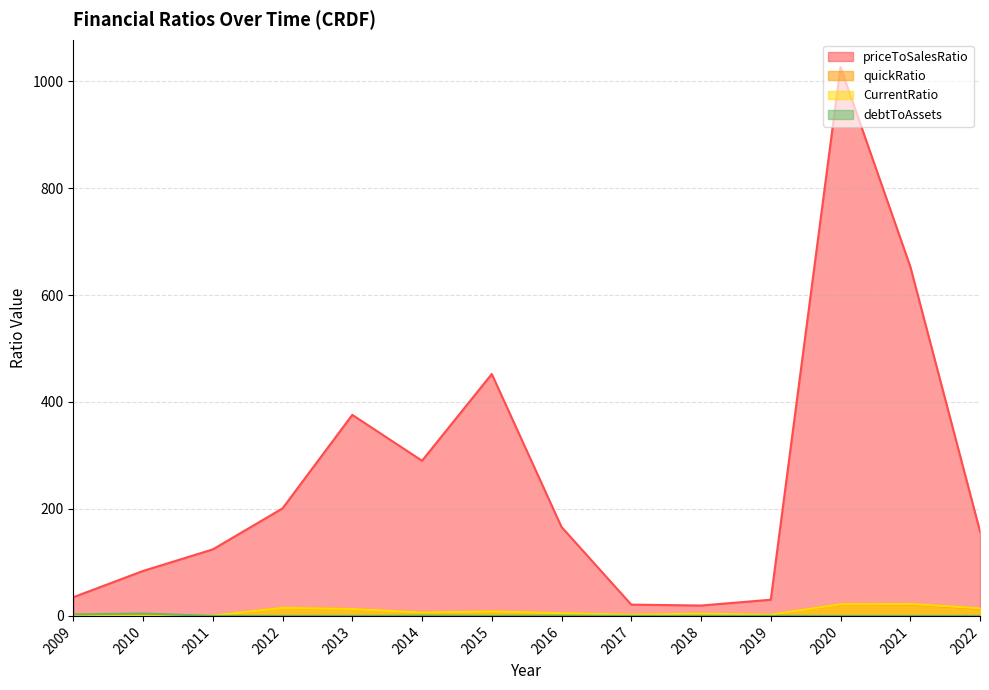

List the labels in order of CurrentRatio value, smallest first.

2010, 2009, 2011, 2019, 2017, 2018, 2016, 2014, 2015, 2013, 2022, 2012, 2020, 2021